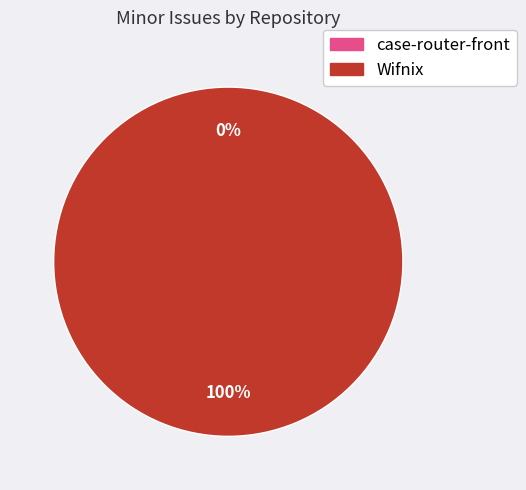

How many slices are in this pie chart?

2